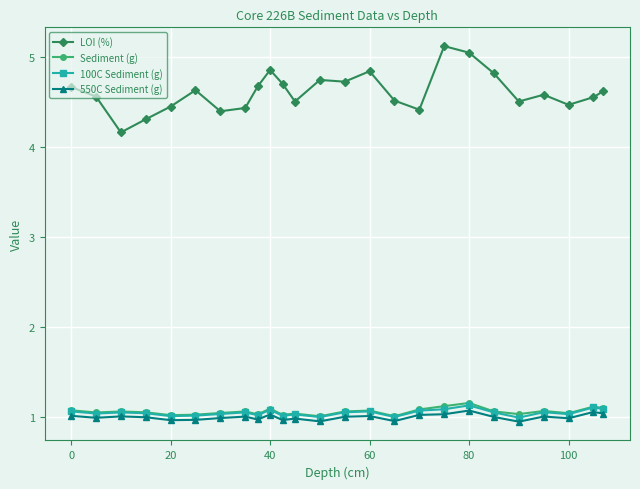

At how many categories does at least one series exceed 3?

25